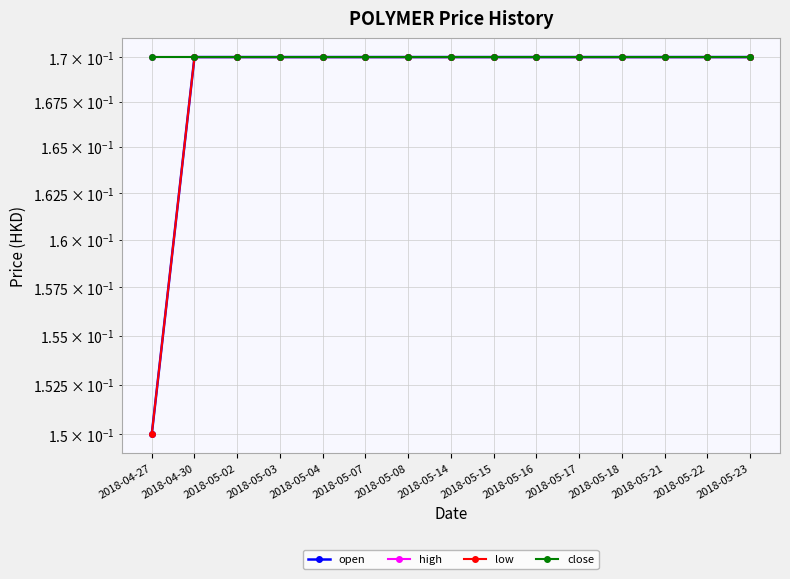

The open series shows 0.3 at 2018-05-04. True or false?

False